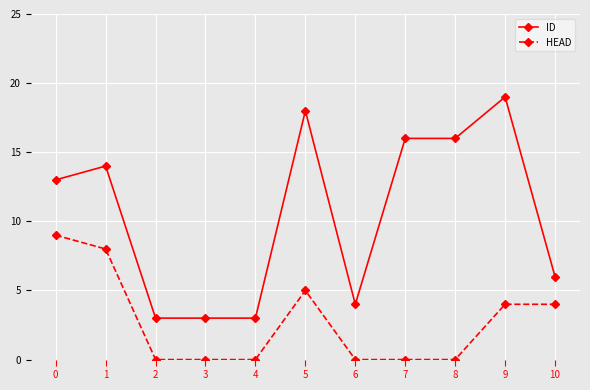

True or false: HEAD and ID cross at least once.

False